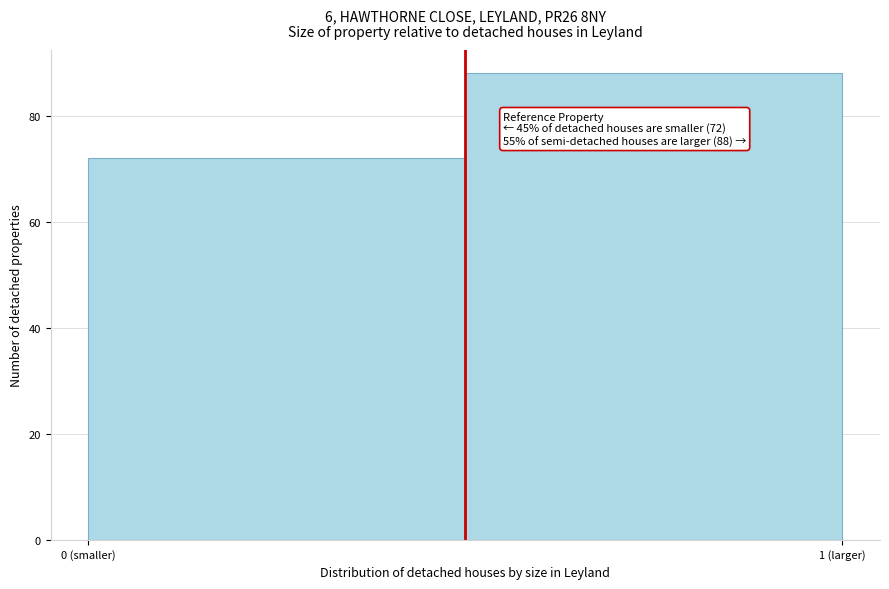

Reading left to right, list all the values displayed in this chart.

0 (smaller)=72	1 (larger)=88